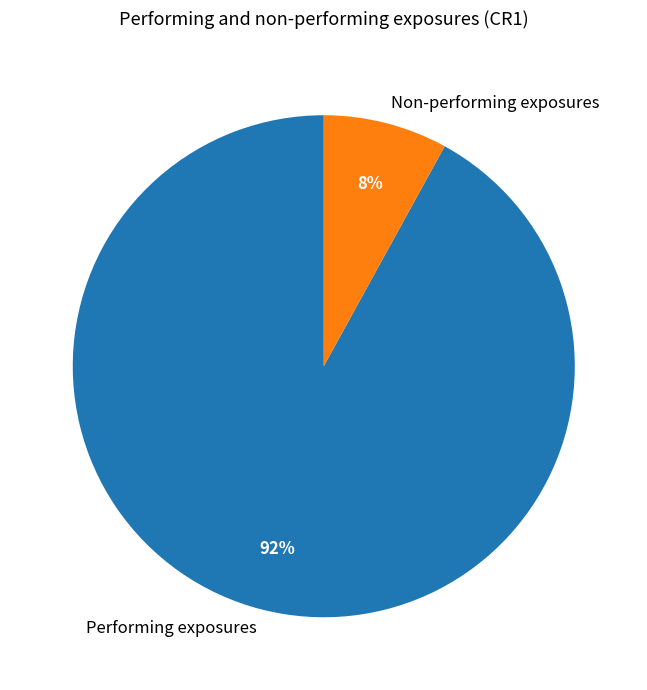

True or false: Performing exposures accounts for 98% of the total.

False